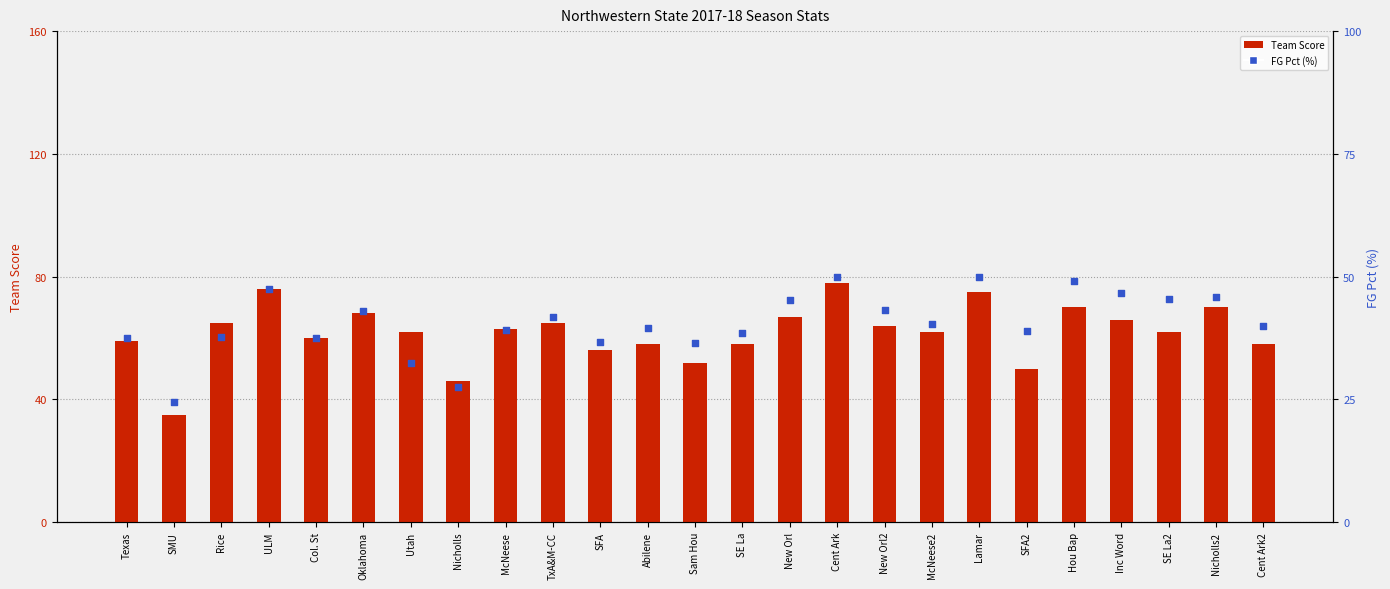

What is the total value across all series at Hou Bap?

119.2